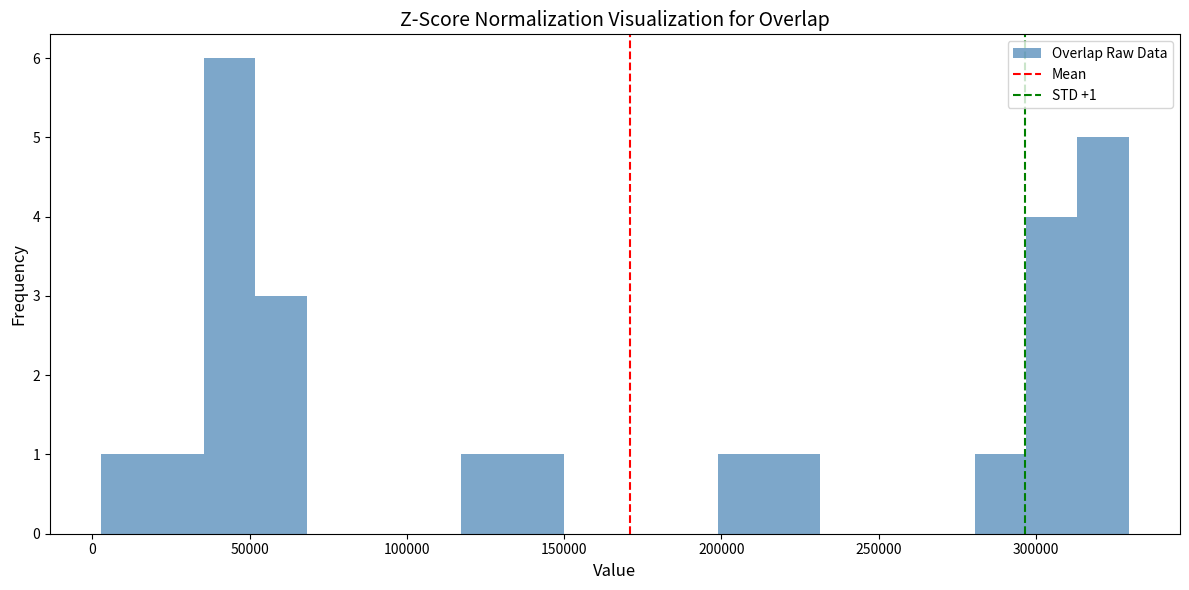

Read against the x-axis, roughly where is the centre of the tallest bar?

45000